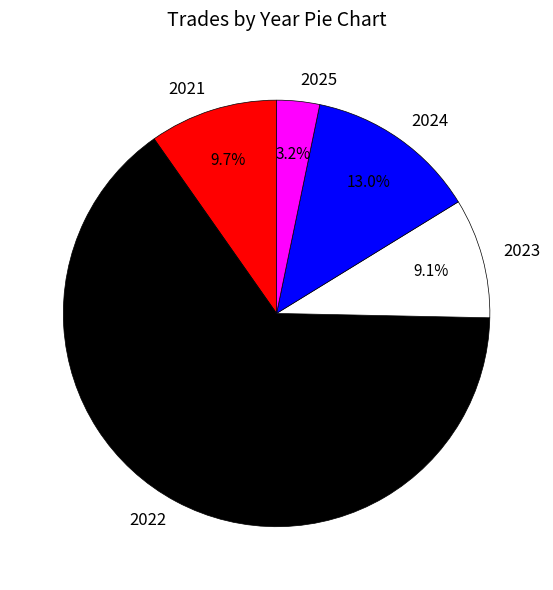

Is it true that 2022 is 65% of the pie?

True